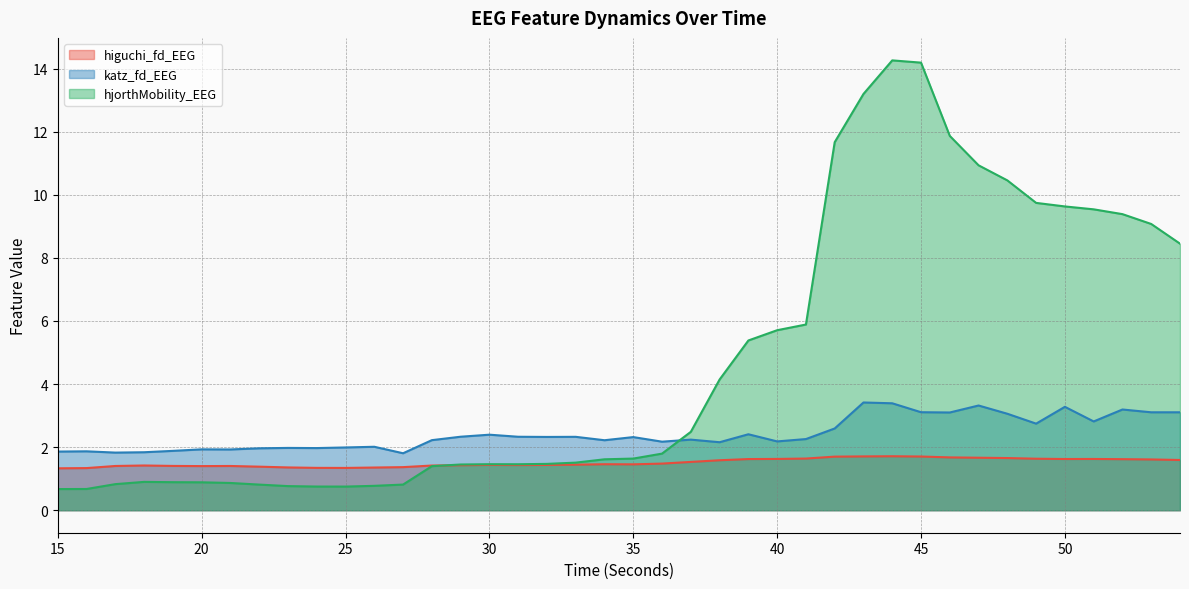

Rank the categories by higuchi_fd_EEG value from lowest to highest.

15, 16, 25, 24, 26, 23, 27, 22, 20, 17, 21, 19, 28, 18, 29, 31, 32, 30, 33, 35, 34, 36, 37, 38, 54, 53, 52, 39, 50, 51, 40, 49, 41, 48, 47, 46, 42, 45, 43, 44